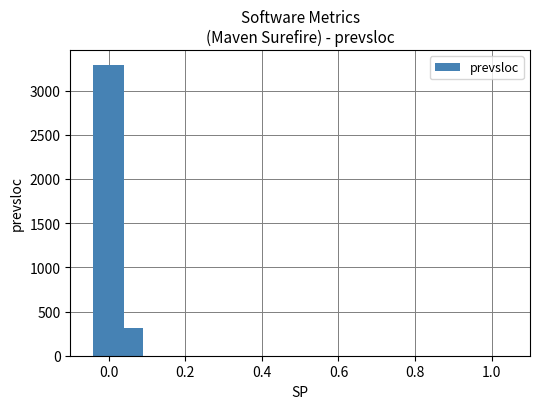

What is the greatest value displayed?

3293